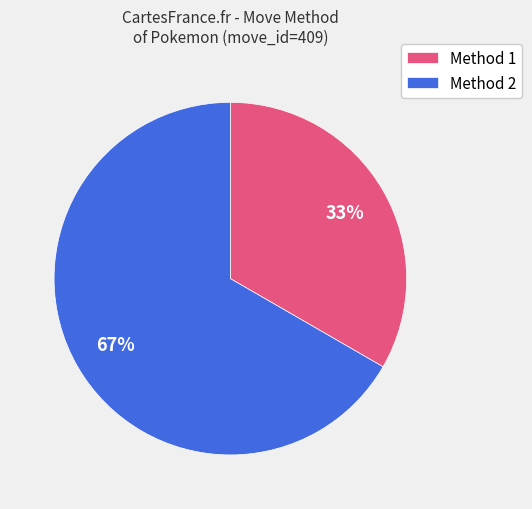

What percentage is the Method 1 slice, to the nearest percent?

33%